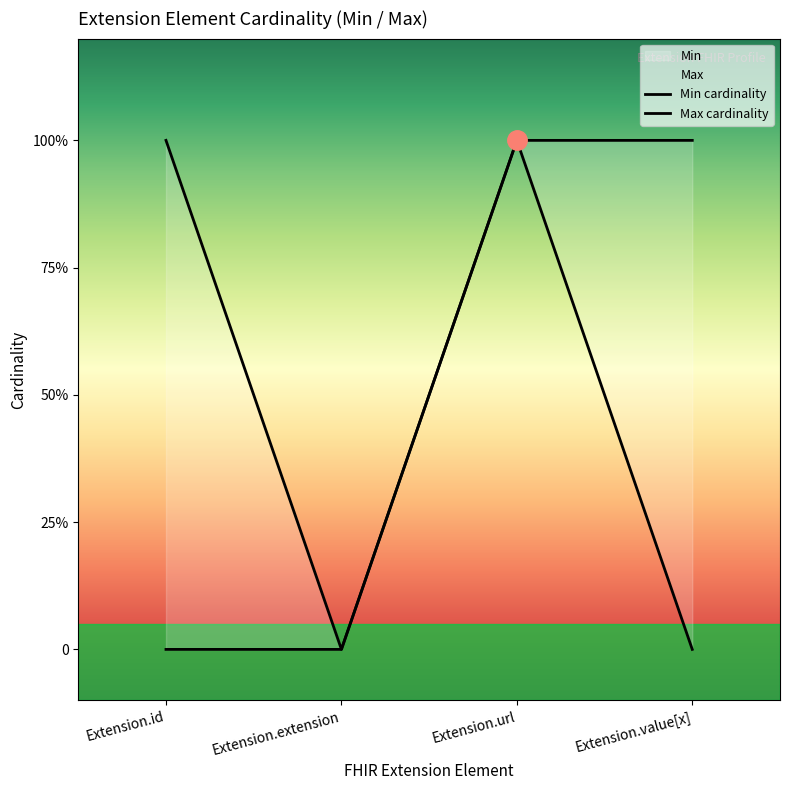

Reading left to right, extract all data points from this chart.

Min cardinality: 0	0	1	0
Max cardinality: 1	0	1	1